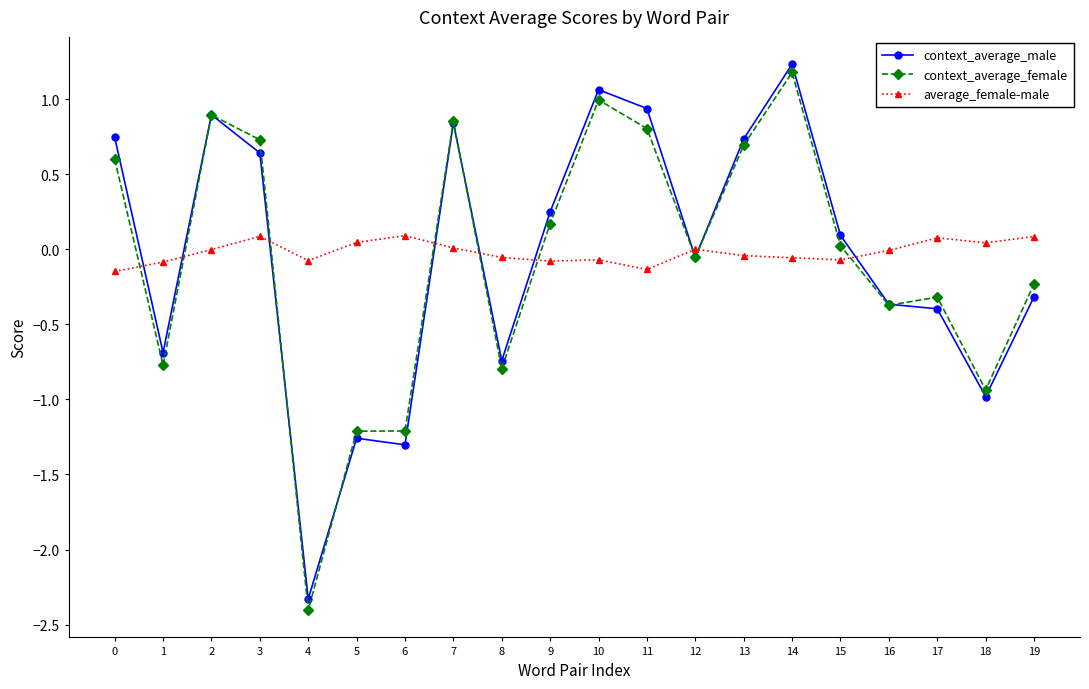

What is the sum of all average_female-male values?

-0.4